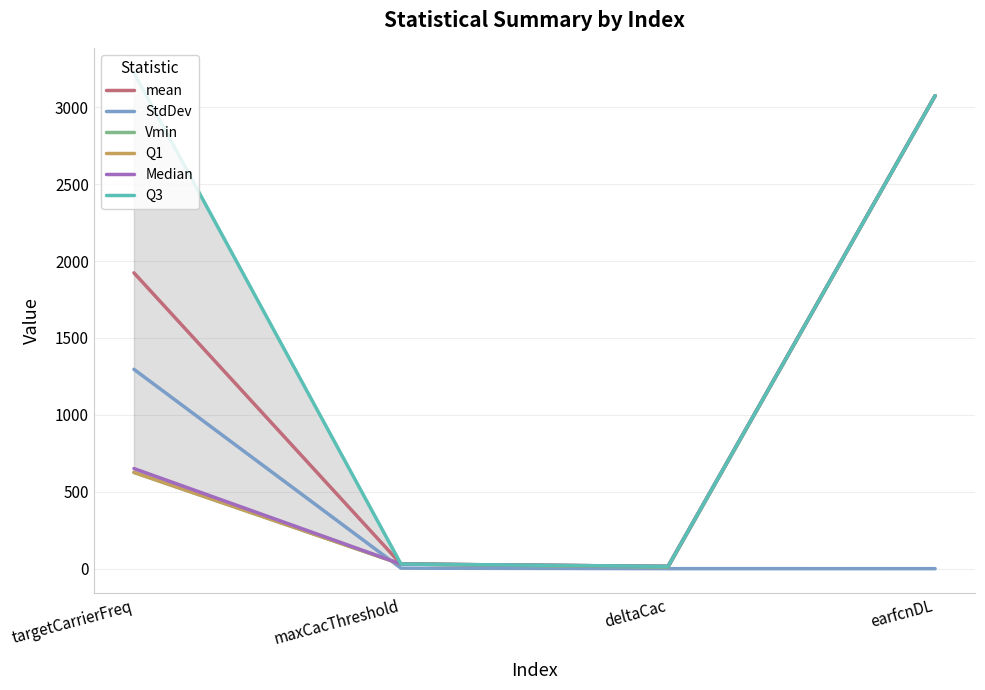

What is the sum of all Vmin values?

3741.0